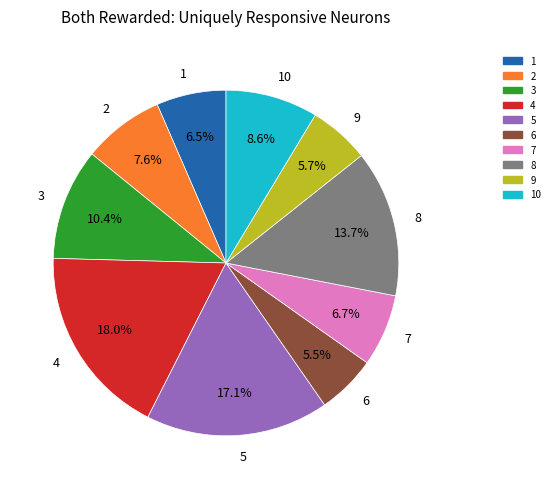

To the nearest percent, what is the average slice percentage?

10%